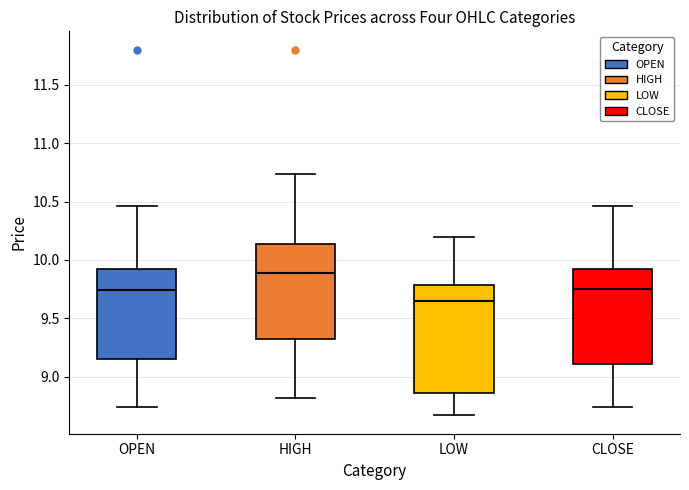

Reading left to right, read every box against the y-axis: the position of its median line, the range the box covers, and the ends of its whiskers. The values are not printed on the chart, so give them approximately, as read against the axis.

OPEN: median 9.75, box 9.15 to 9.90, whiskers 8.75 to 10.45
HIGH: median 9.90, box 9.30 to 10.15, whiskers 8.80 to 10.75
LOW: median 9.65, box 8.85 to 9.80, whiskers 8.65 to 10.20
CLOSE: median 9.75, box 9.10 to 9.90, whiskers 8.75 to 10.45